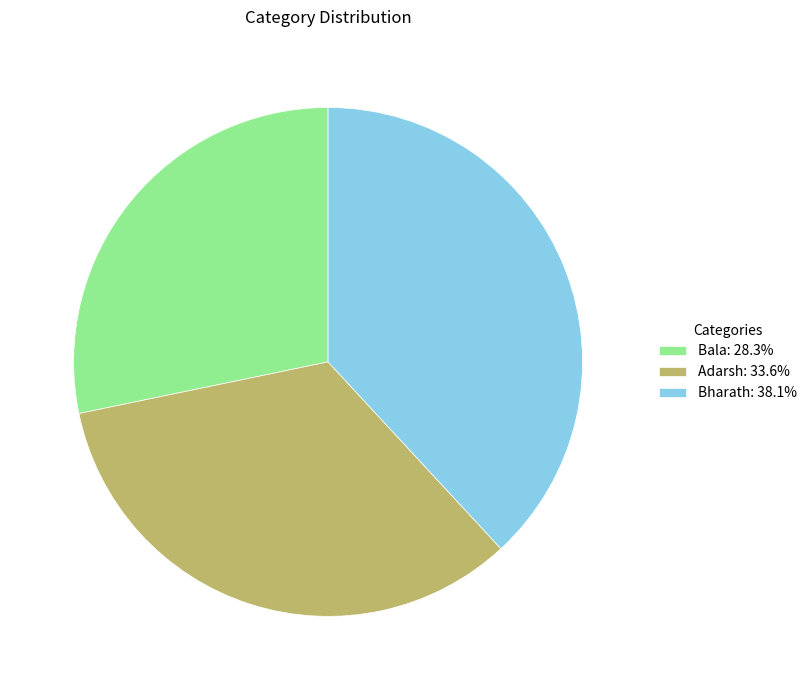

Approximately how many times larger is the value at Bharath compared to Adarsh?

1.1